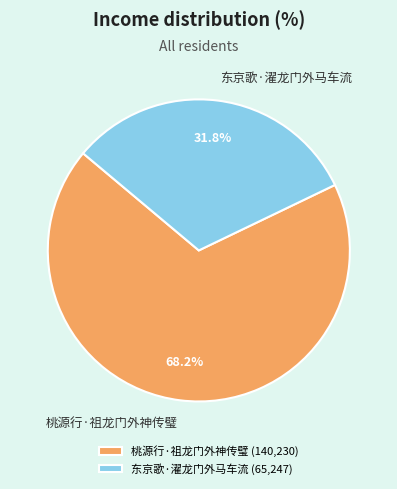

Is there a majority slice in this chart?

Yes